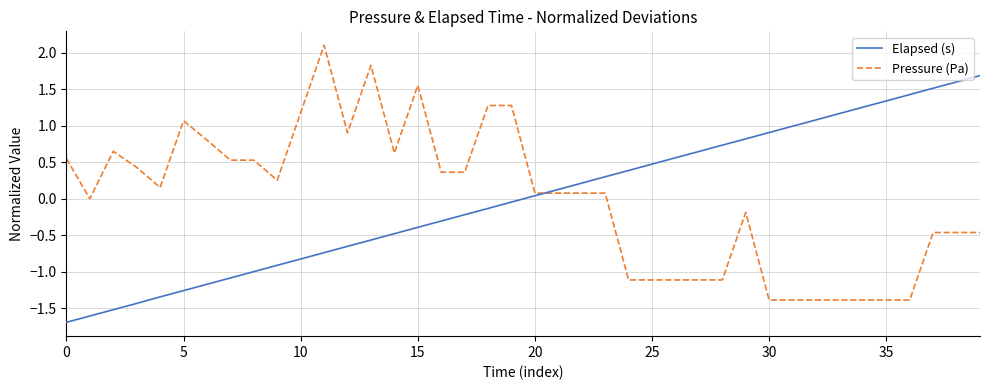

What is the greatest value displayed?

2.1